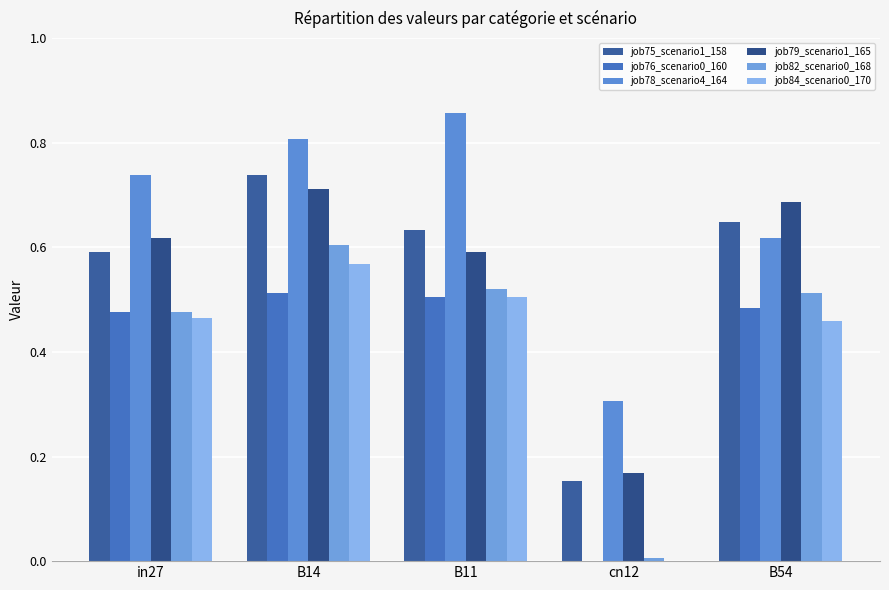

Which series changed the most between B11 and B54?

job78_scenario4_164